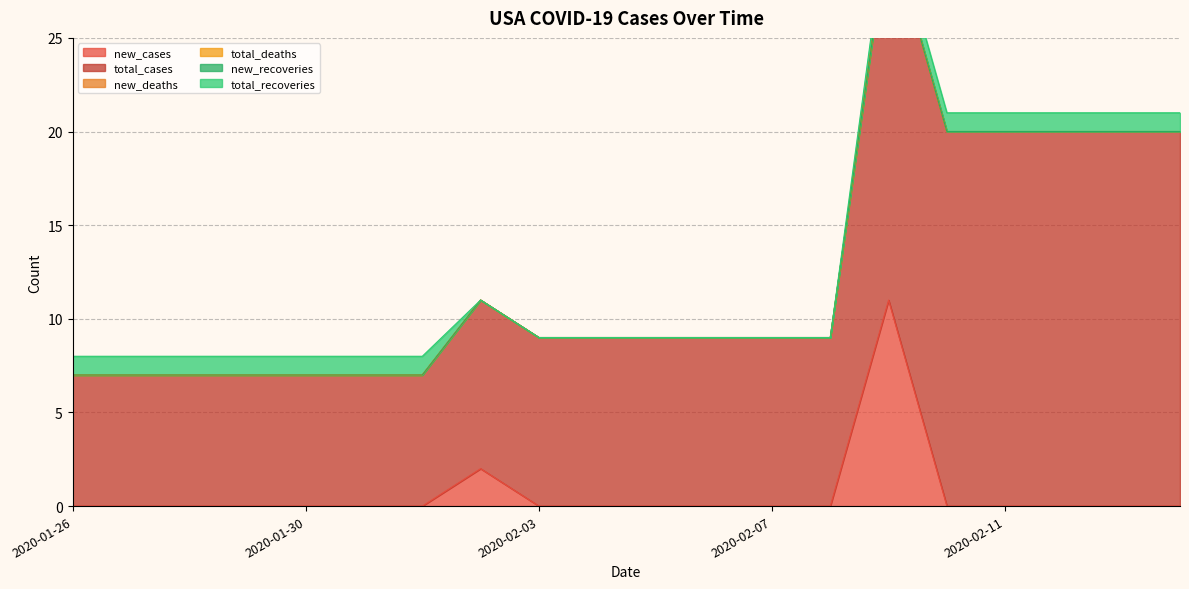

What is the total value across all series at 2020-02-11?

21